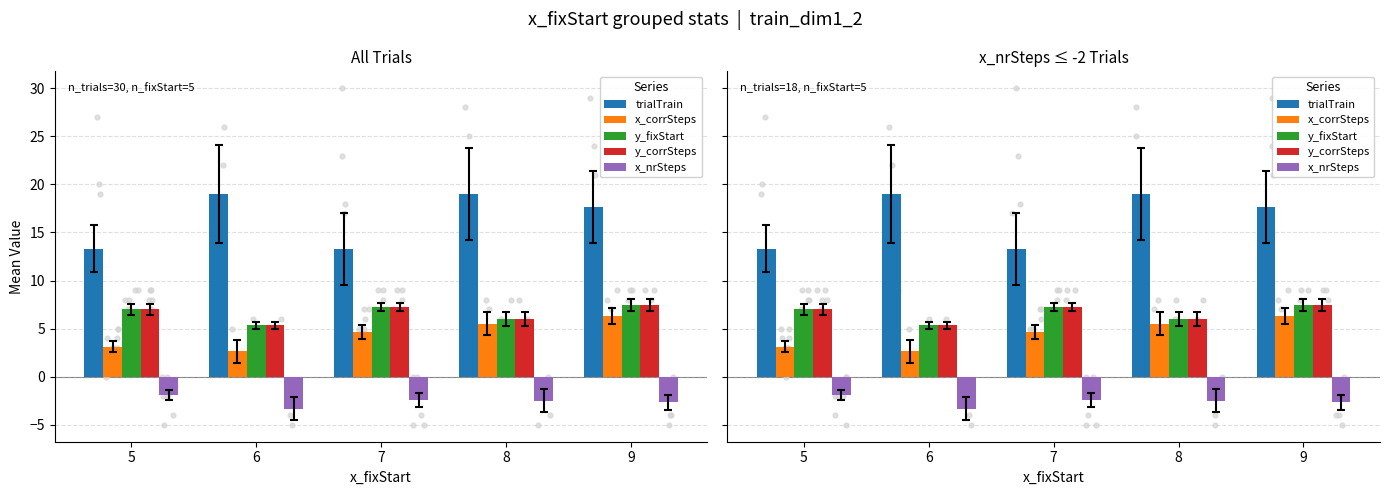

Which series reaches the maximum Y coordinate?

trialTrain